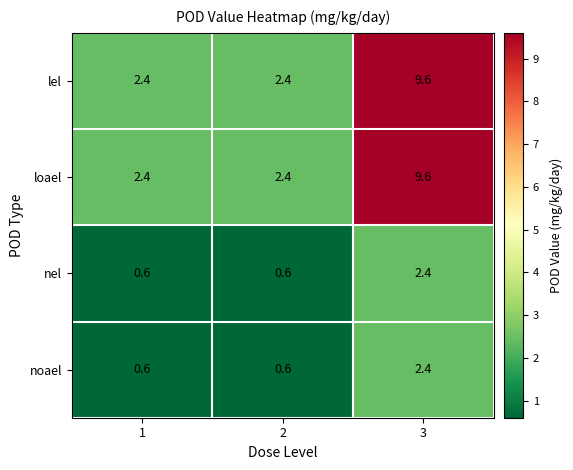

True or false: nel has a value of 0.6 at 1.

True